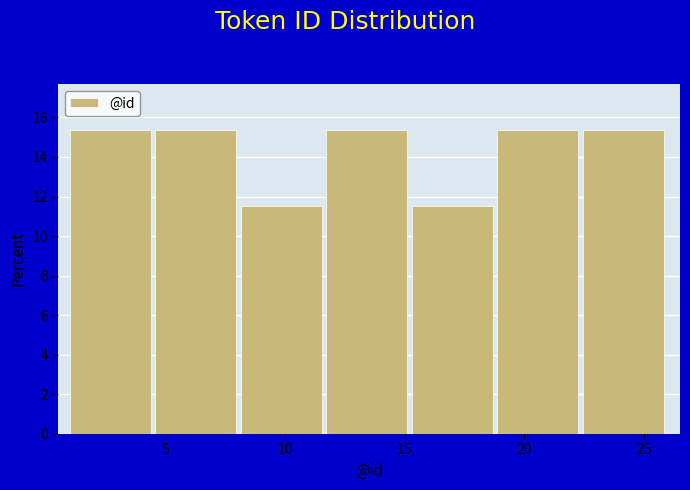

Reading left to right, transcribe this chart: for each bar, give the range it covers on the x-axis and its height. Neither the bar edges nor the heights are printed on the chart, so give them approximately, as read against the axes.

1.0 to 4.5: 15.4
4.5 to 8.0: 15.4
8.0 to 11.5: 11.6
11.5 to 15.5: 15.4
15.5 to 19.0: 11.6
19.0 to 22.5: 15.4
22.5 to 26.0: 15.4